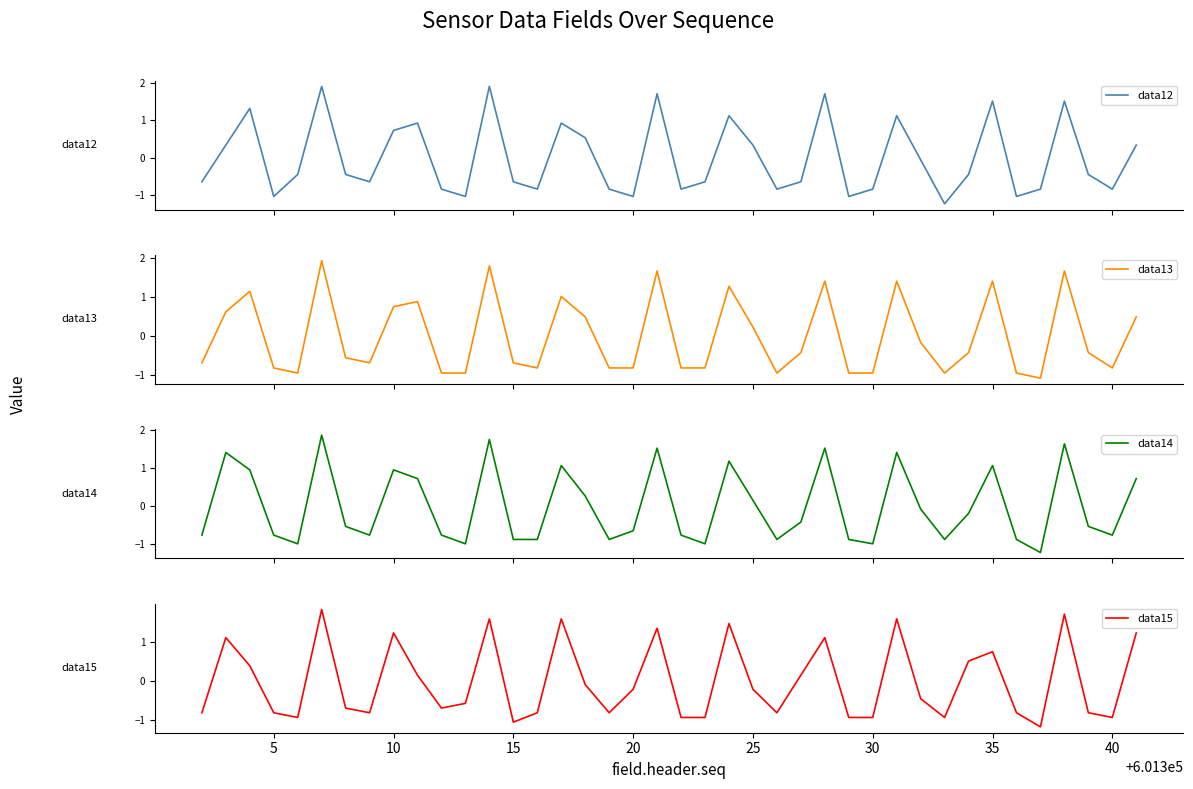

What is the lowest value of the data13 series?

-1.1